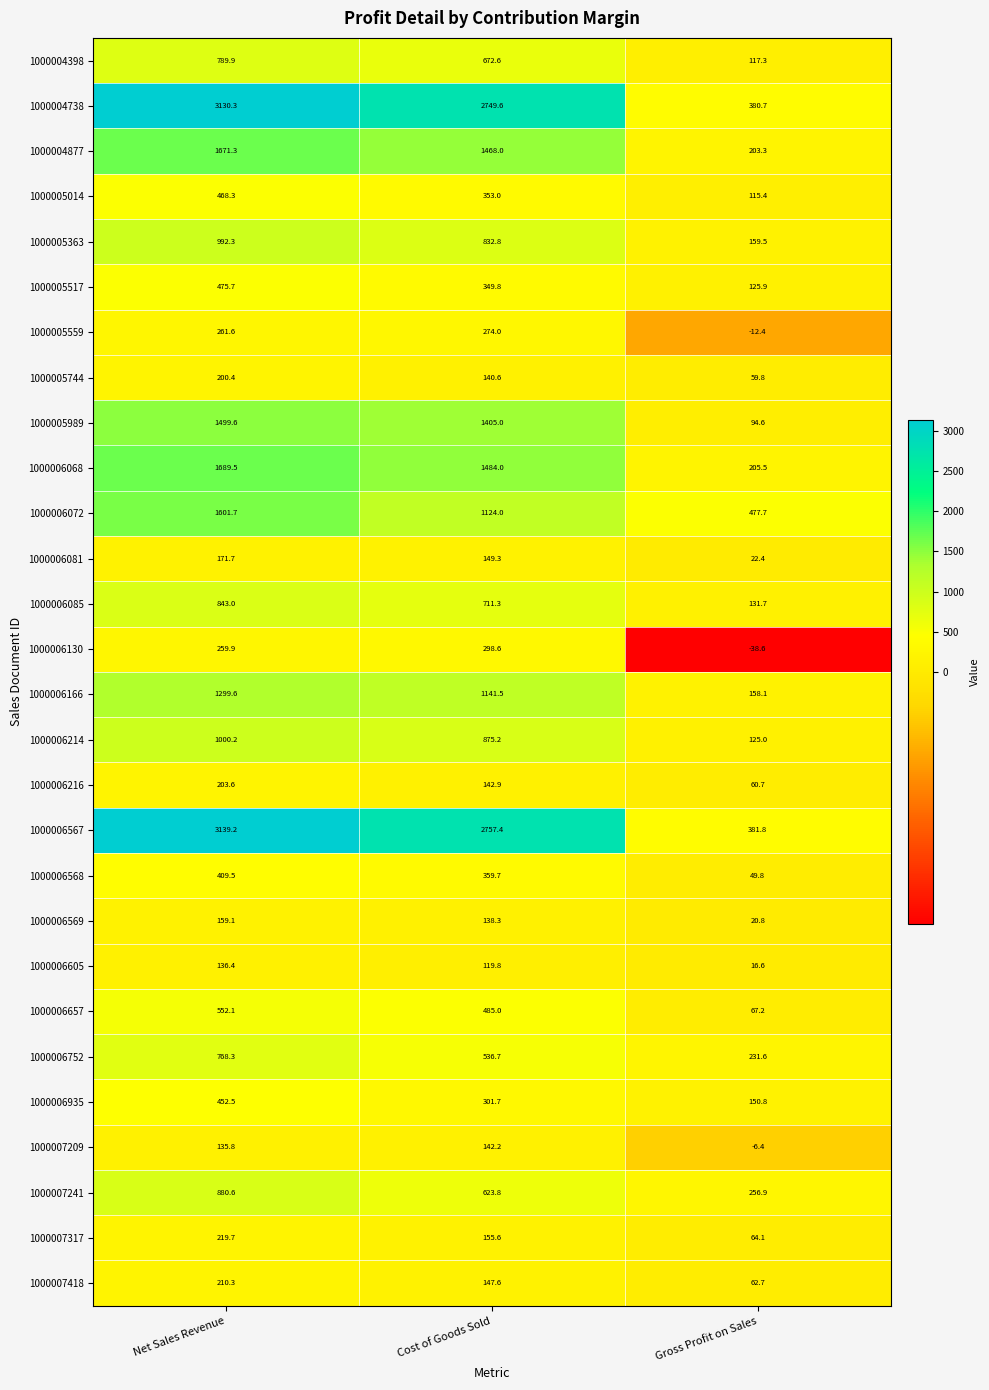

List the series in order of their peak value, lowest first.

1000006605, 1000007209, 1000006569, 1000006081, 1000005744, 1000006216, 1000007418, 1000007317, 1000005559, 1000006130, 1000006568, 1000006935, 1000005014, 1000005517, 1000006657, 1000006752, 1000004398, 1000006085, 1000007241, 1000005363, 1000006214, 1000006166, 1000005989, 1000006072, 1000004877, 1000006068, 1000004738, 1000006567